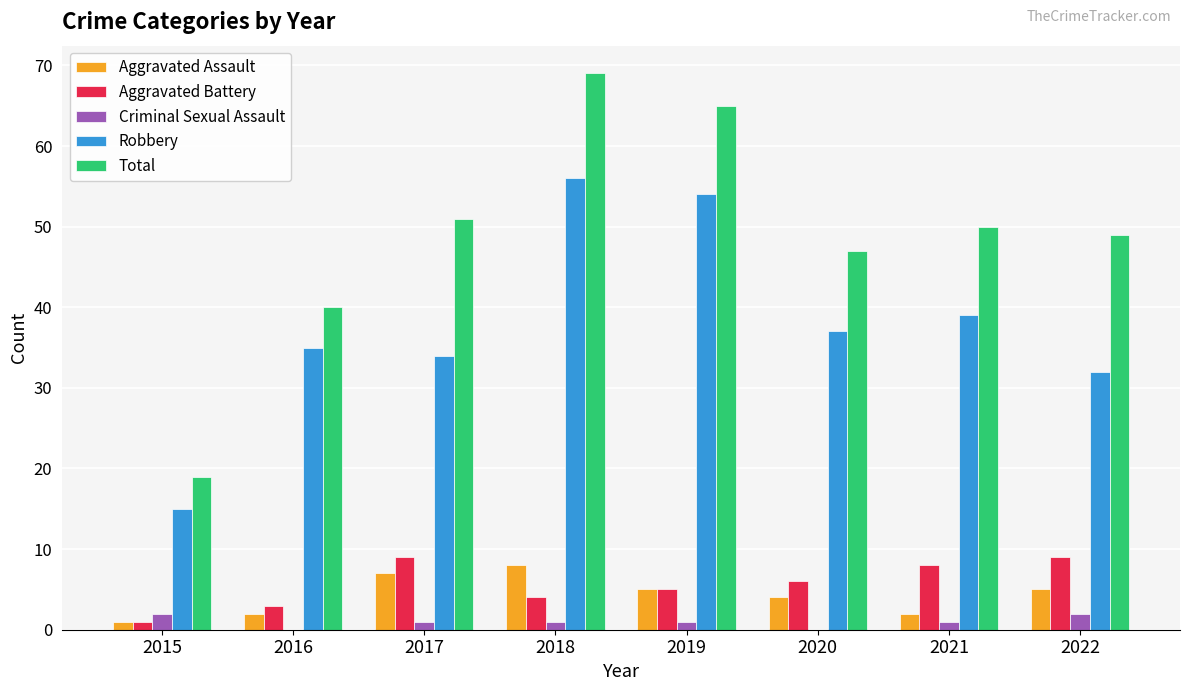

Are the bars horizontal?

No